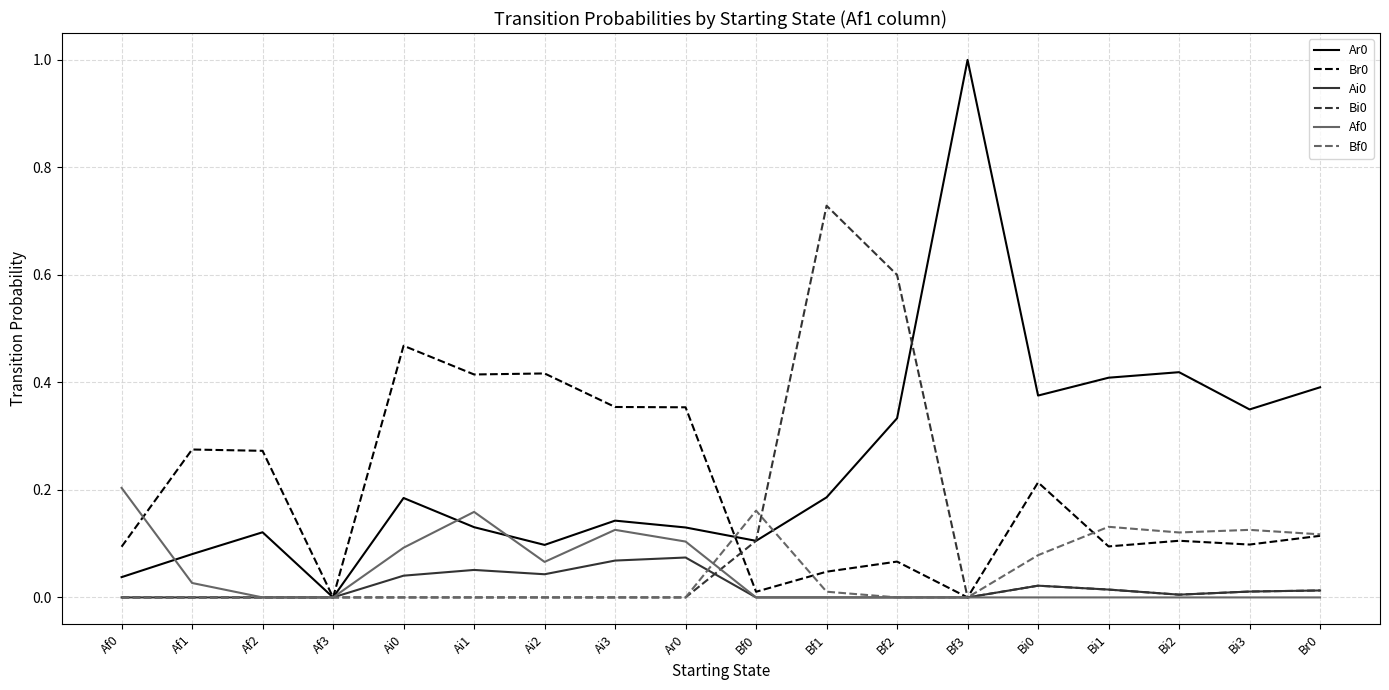

The value of Bf0 at Af3 is -0.1. True or false?

False